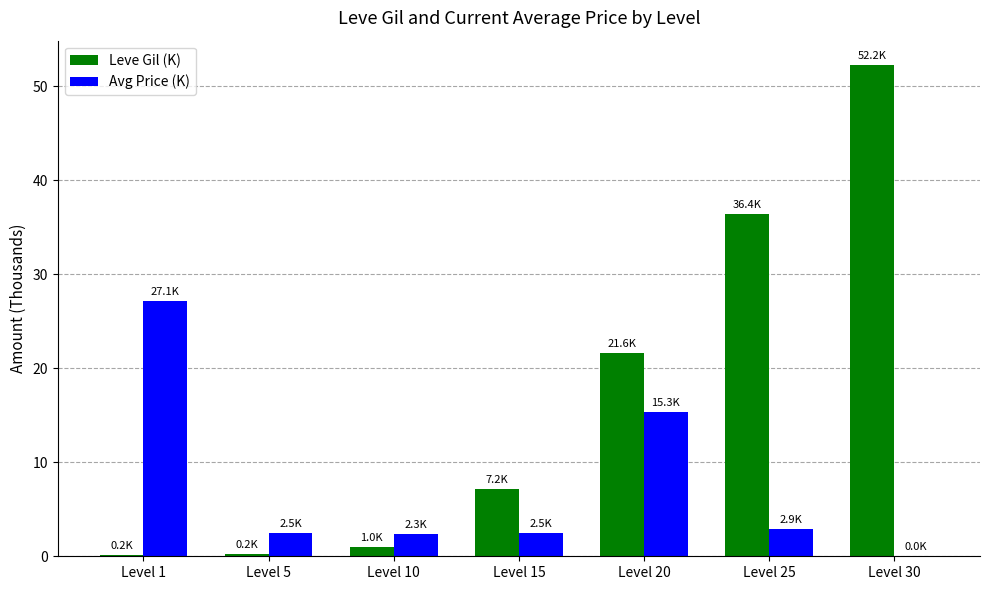

Which series changed the most between Level 1 and Level 5?

Avg Price (K)